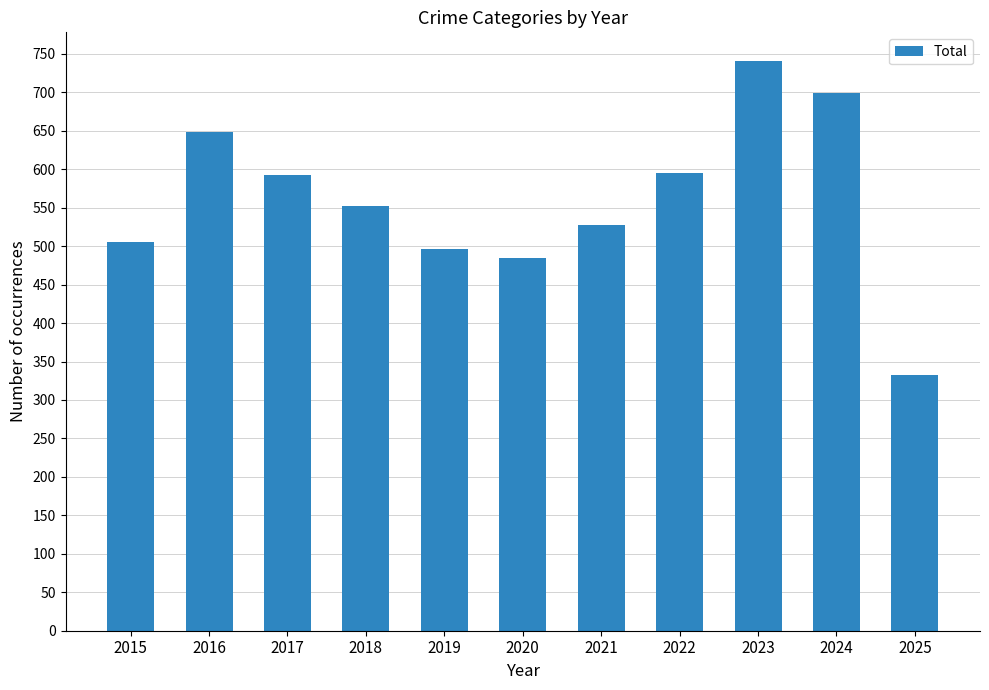

What value does the data have at 2021, to the nearest 50?

550